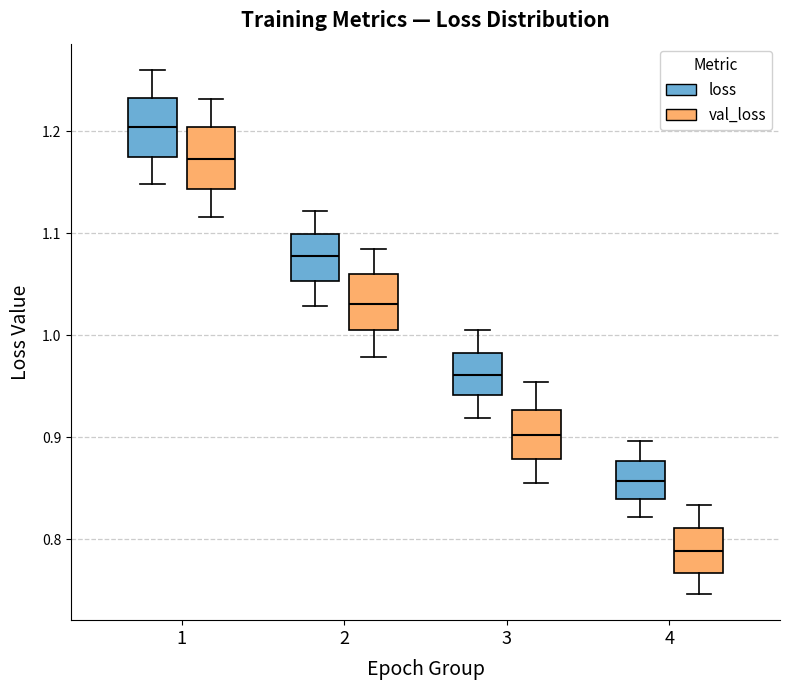

Which box's median line is the highest?

1 (loss)